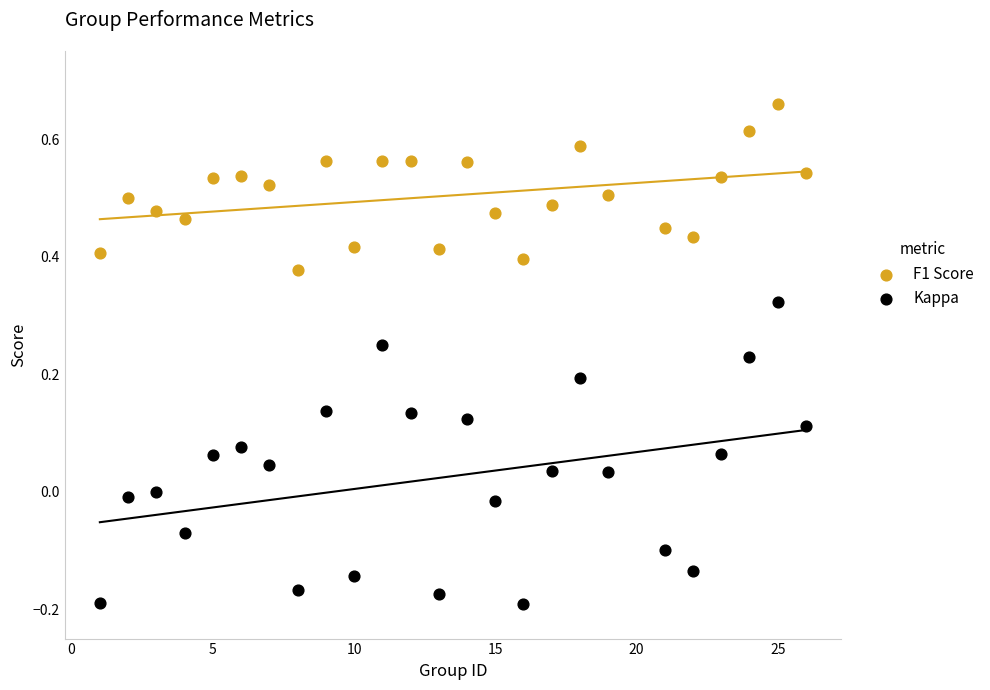

What is the X range (max minus min) for the scatter plot?

25.0